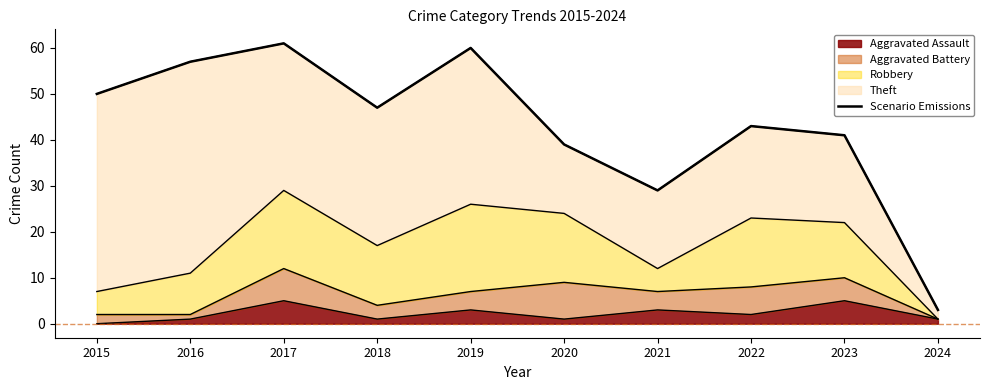

List the labels in order of value, largest first.

2017, 2019, 2016, 2015, 2018, 2022, 2023, 2020, 2021, 2024